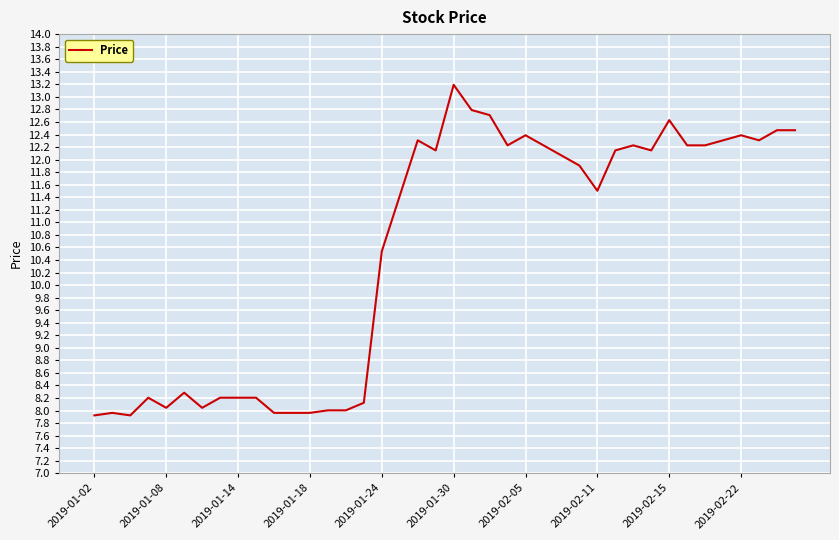

What is the smallest value displayed?

7.9